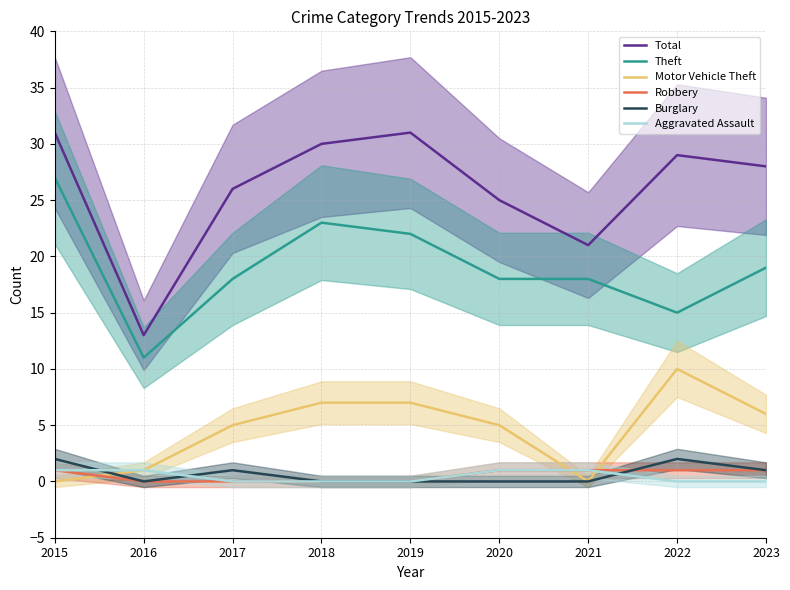

Between 2020 and 2016, which is larger?

2020